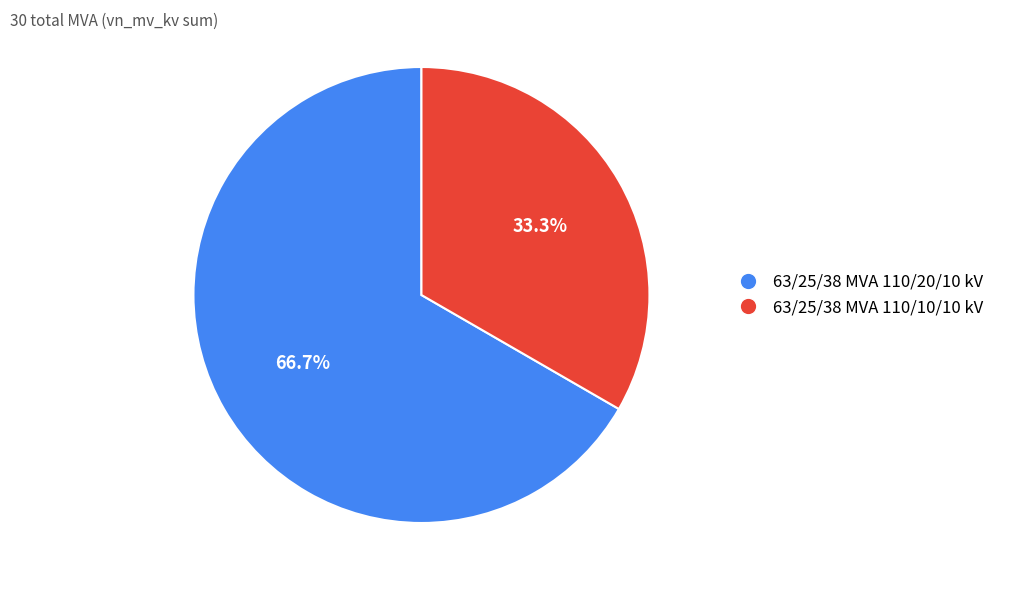

To the nearest percent, what is the difference between the largest and smallest slice percentages?

33%